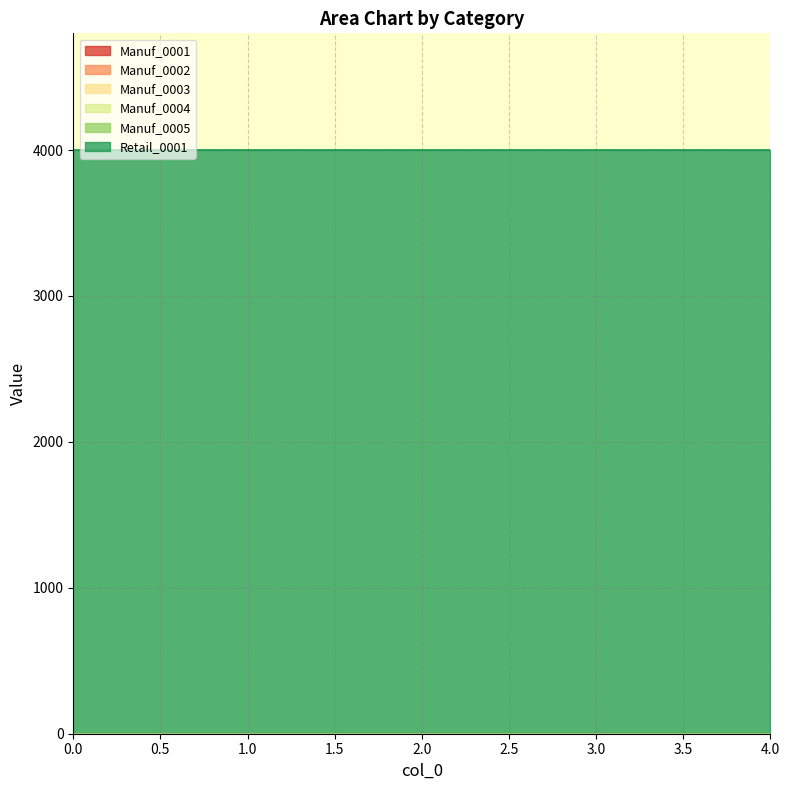

Which series has the largest total across all categories?

Retail_0001